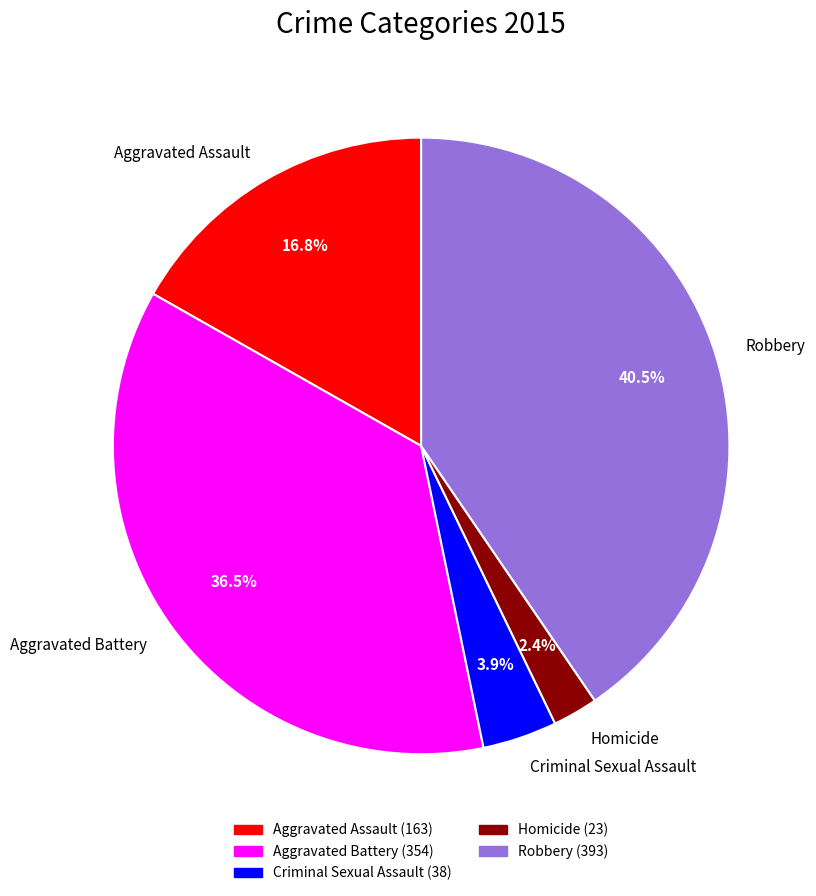

To the nearest percent, what is the average slice percentage?

20%